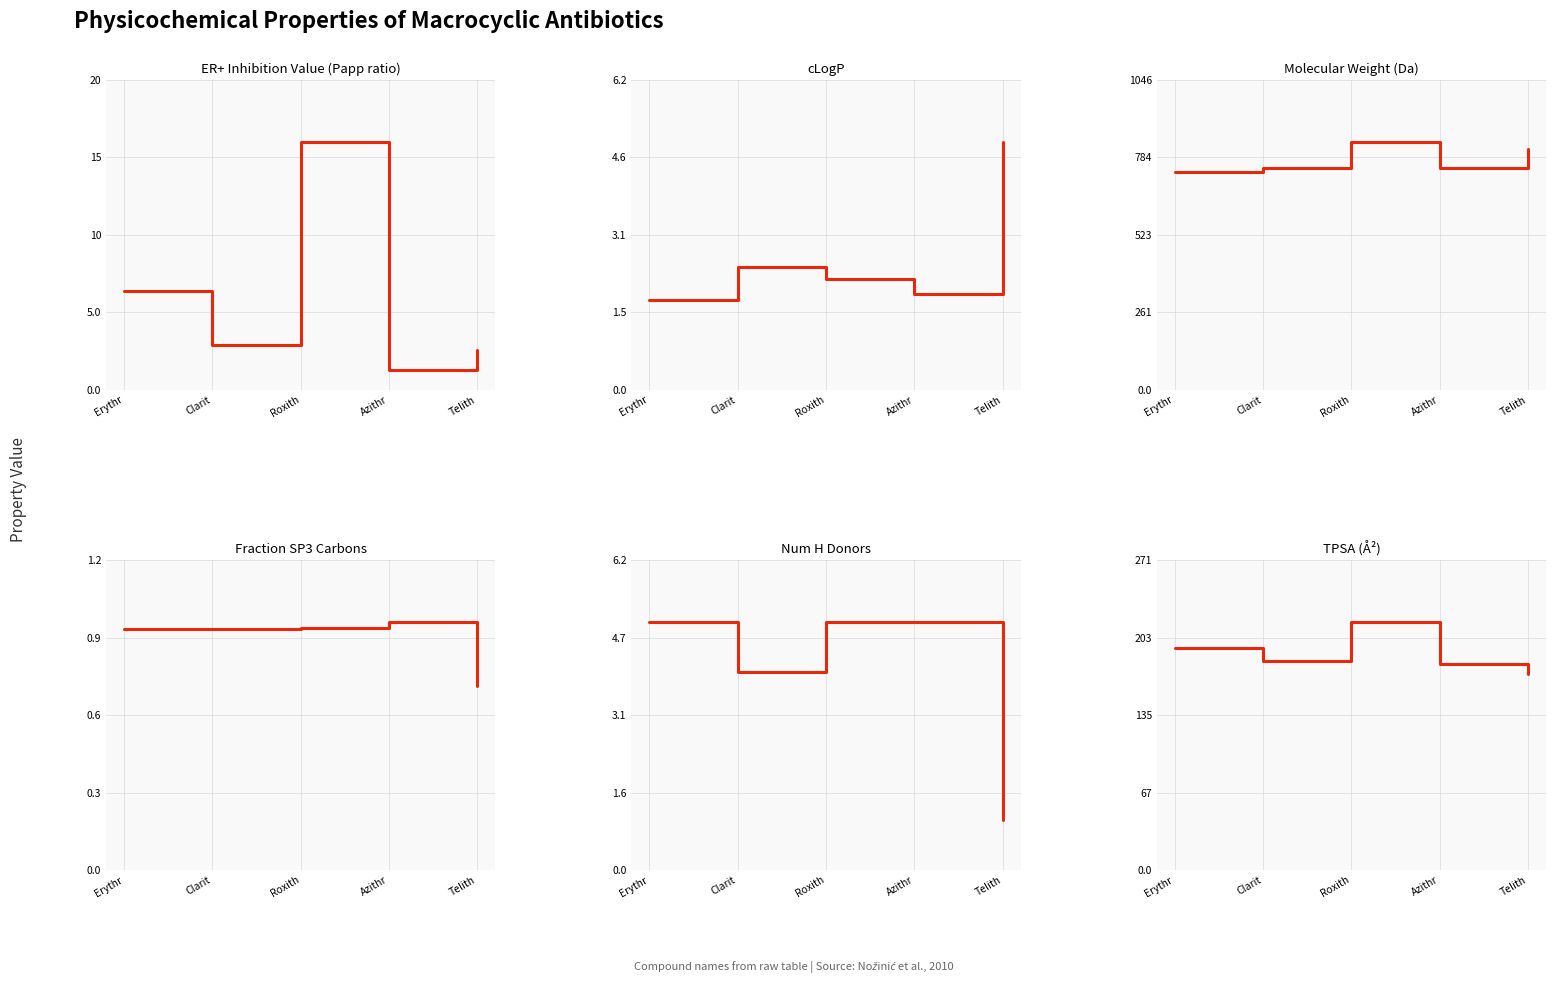

True or false: cLogP and Molecular_Weight intersect in this chart.

False